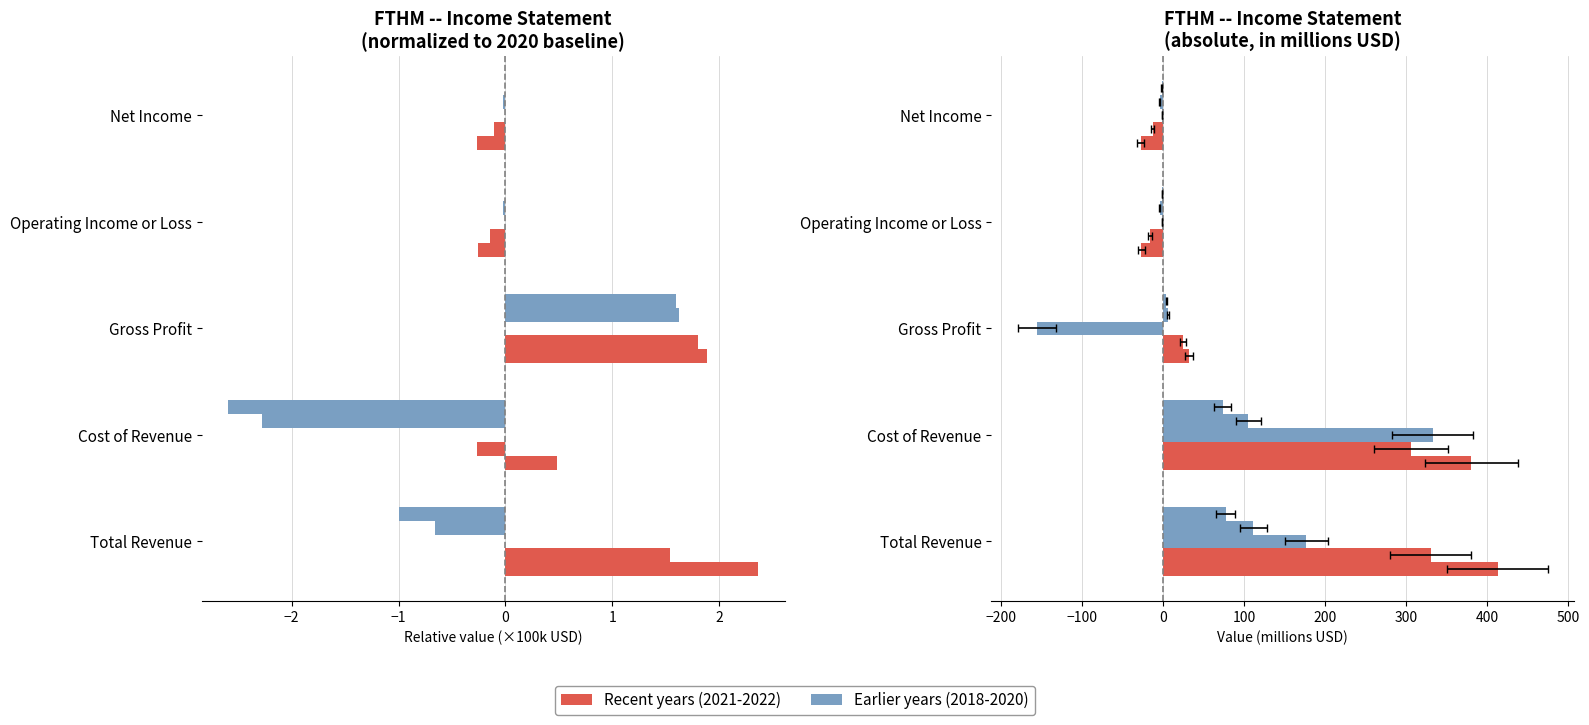

At how many categories does at least one series exceed -31?

5